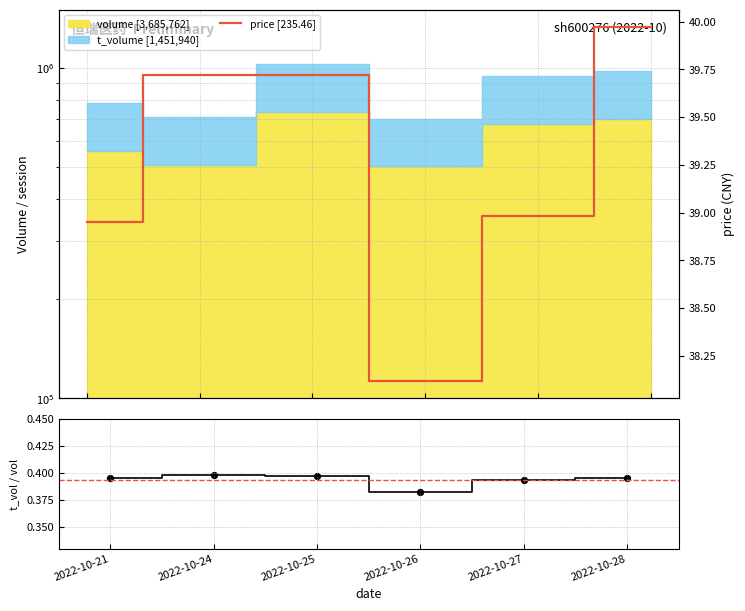

What is the total value across all series at 2022-10-21?

39.3